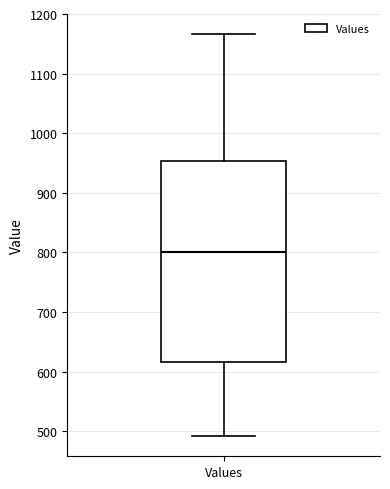

Transcribe this box plot: give where the median line is, the range the box spans, and where the two whiskers end, as read against the y-axis. The values are not printed on the chart, so give them approximately, as read against the axis.

median 800, box 620 to 950, whiskers 490 to 1170